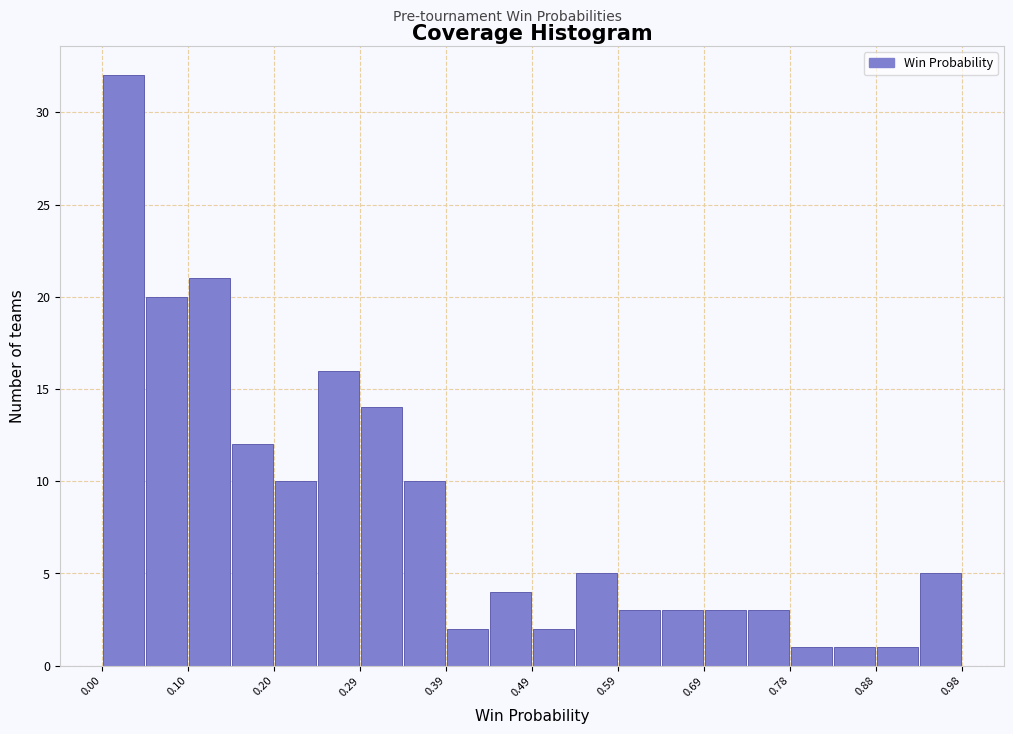

How tall is the bar that spans 0.392 to 0.441 on the x-axis? Neither the bar edges nor the heights are printed on the chart, so give them approximately, as read against the axes.

2